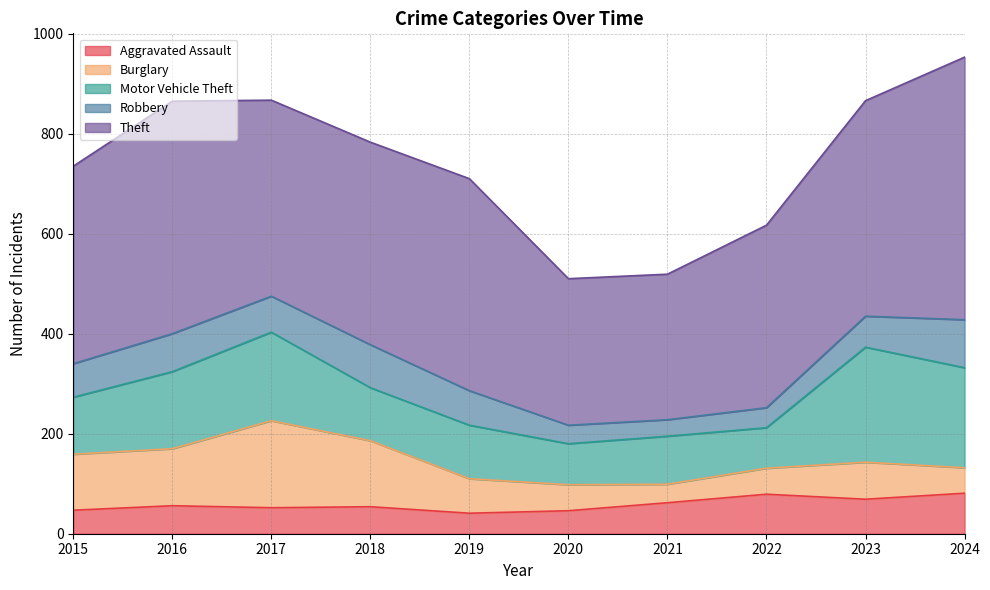

How many lines are shown in the chart?

5